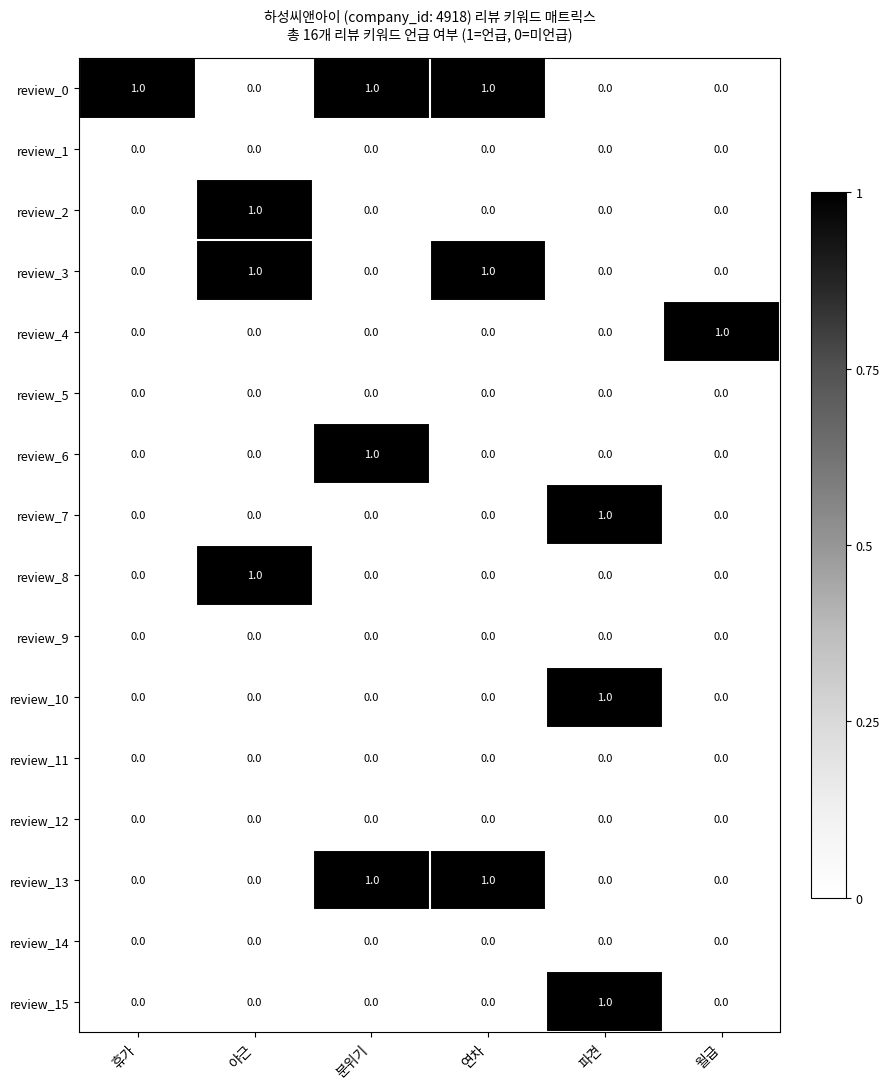

At which label does review_6 reach its peak?

분위기